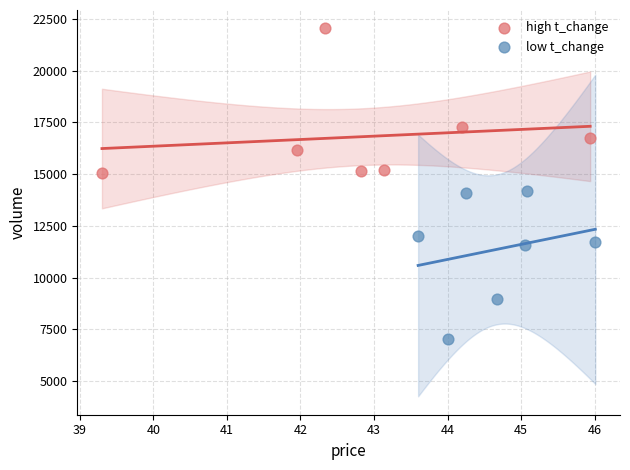

Which series contains the lowest Y value?

low t_change